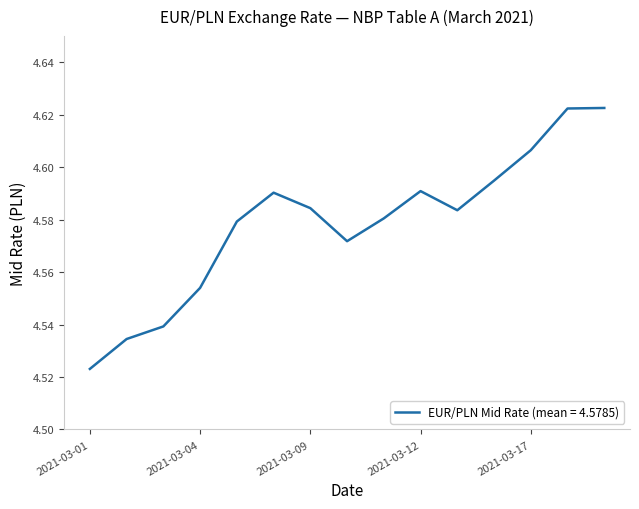

List the labels in order of value, smallest first.

2021-03-01, 2021-03-02, 2021-03-03, 2021-03-04, 2021-03-10, 2021-03-05, 2021-03-11, 2021-03-15, 2021-03-09, 2021-03-08, 2021-03-12, 2021-03-16, 2021-03-17, 2021-03-18, 2021-03-19